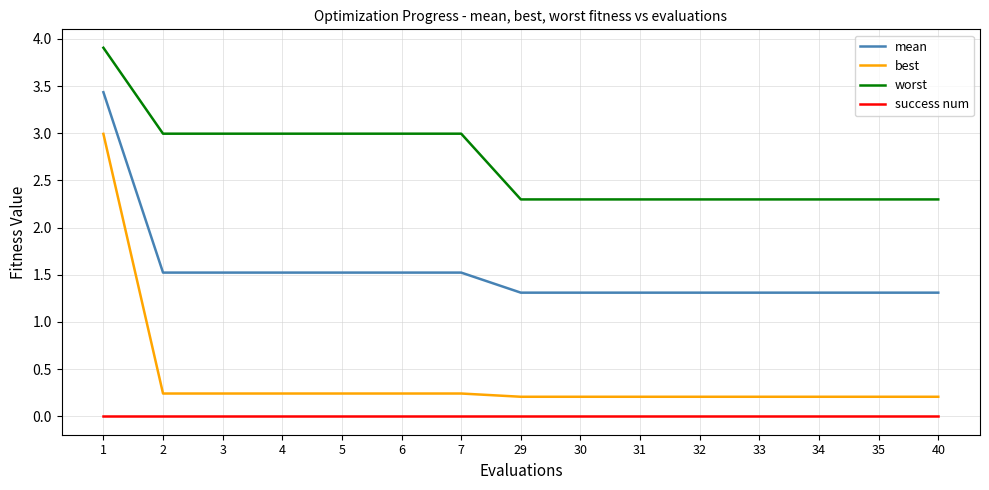

True or false: success num has a value of 0.0 at 7.

True